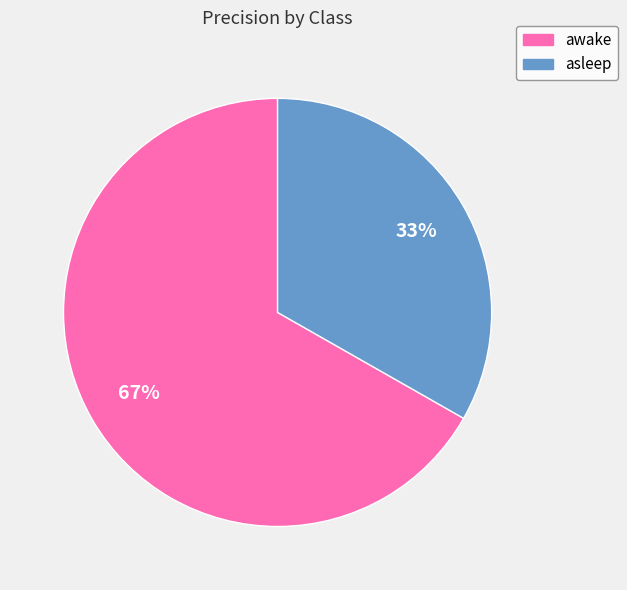

Rank the categories by value from lowest to highest.

asleep, awake